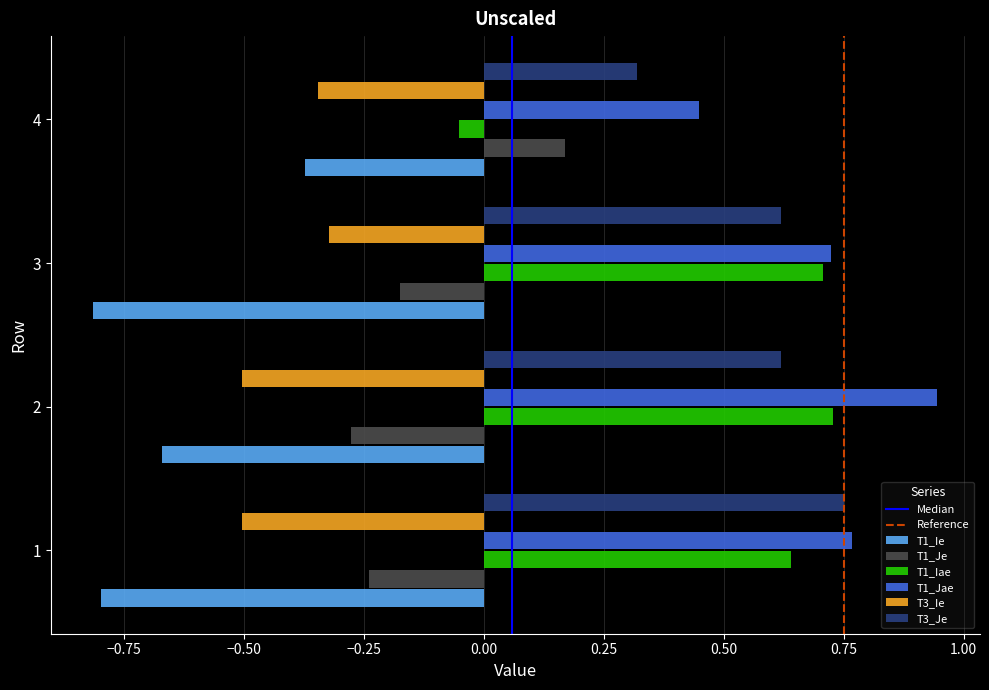

At which category is the sum across all series the highest?

2